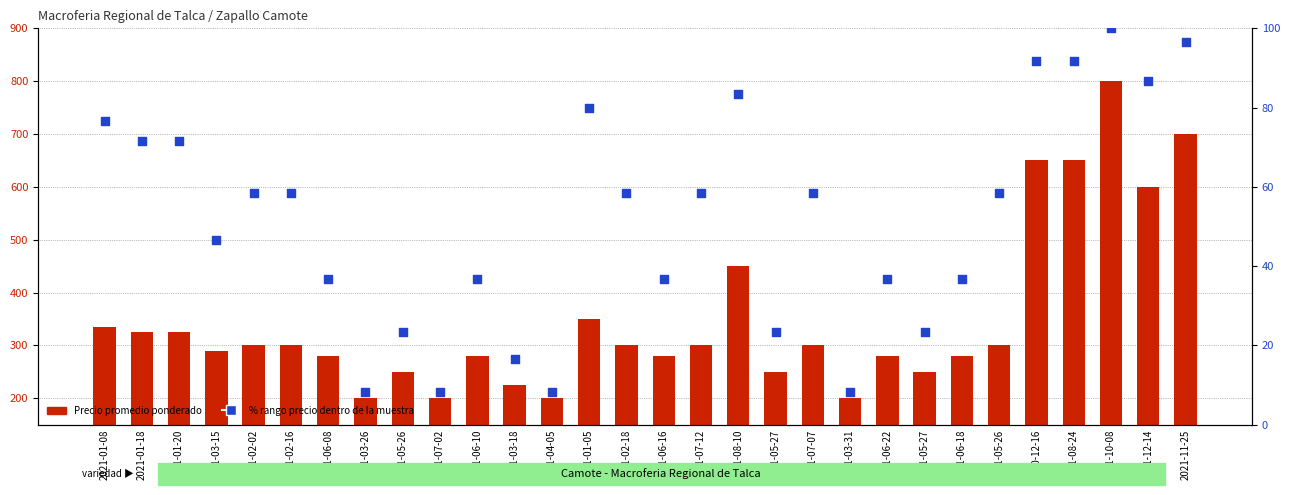

At how many categories does at least one series exceed 485?

5